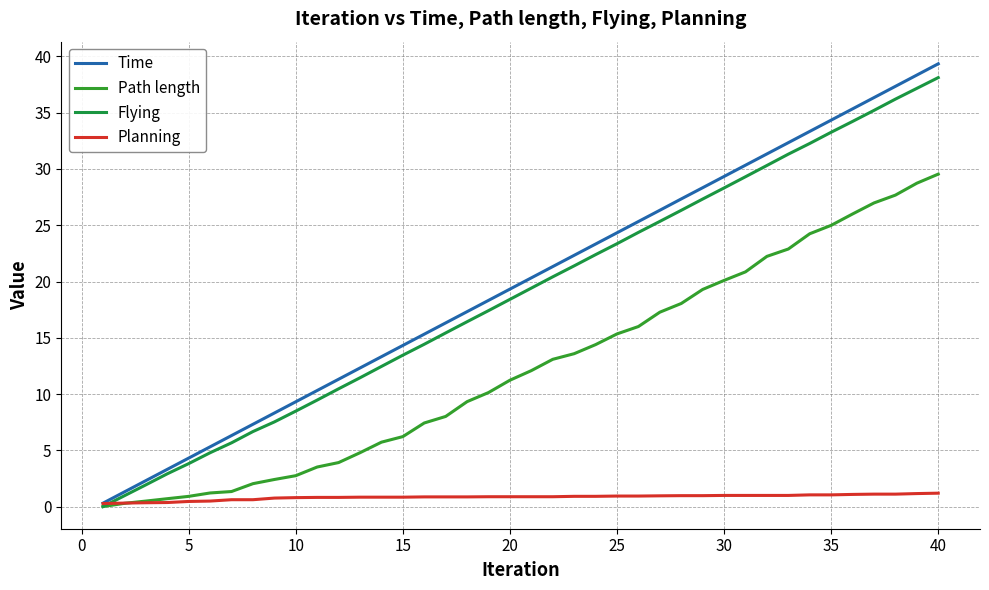

Is this an area chart (filled region under the line)?

No